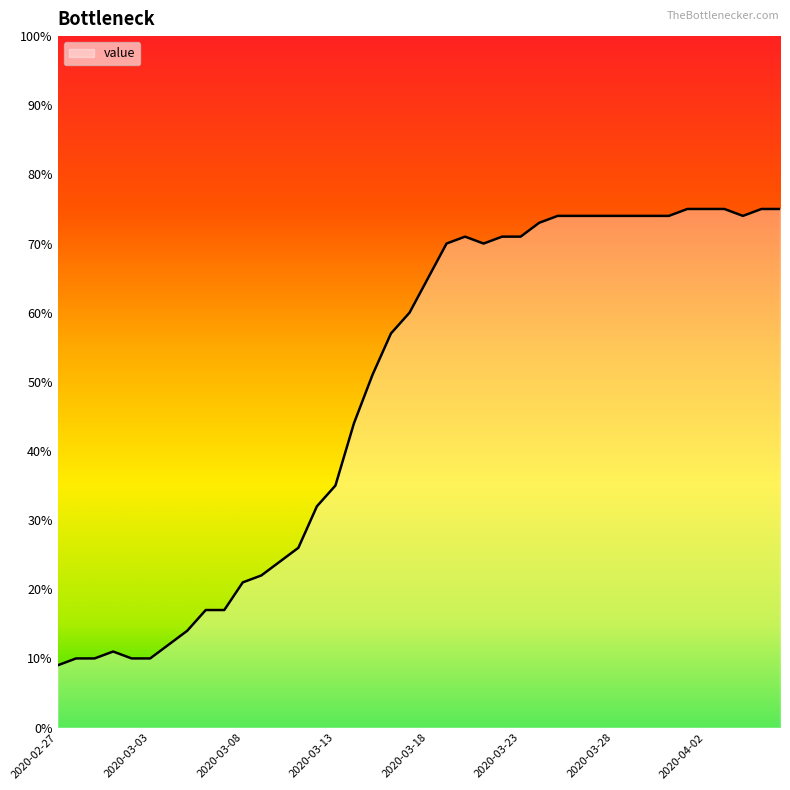

What is the minimum value shown in the chart?

9